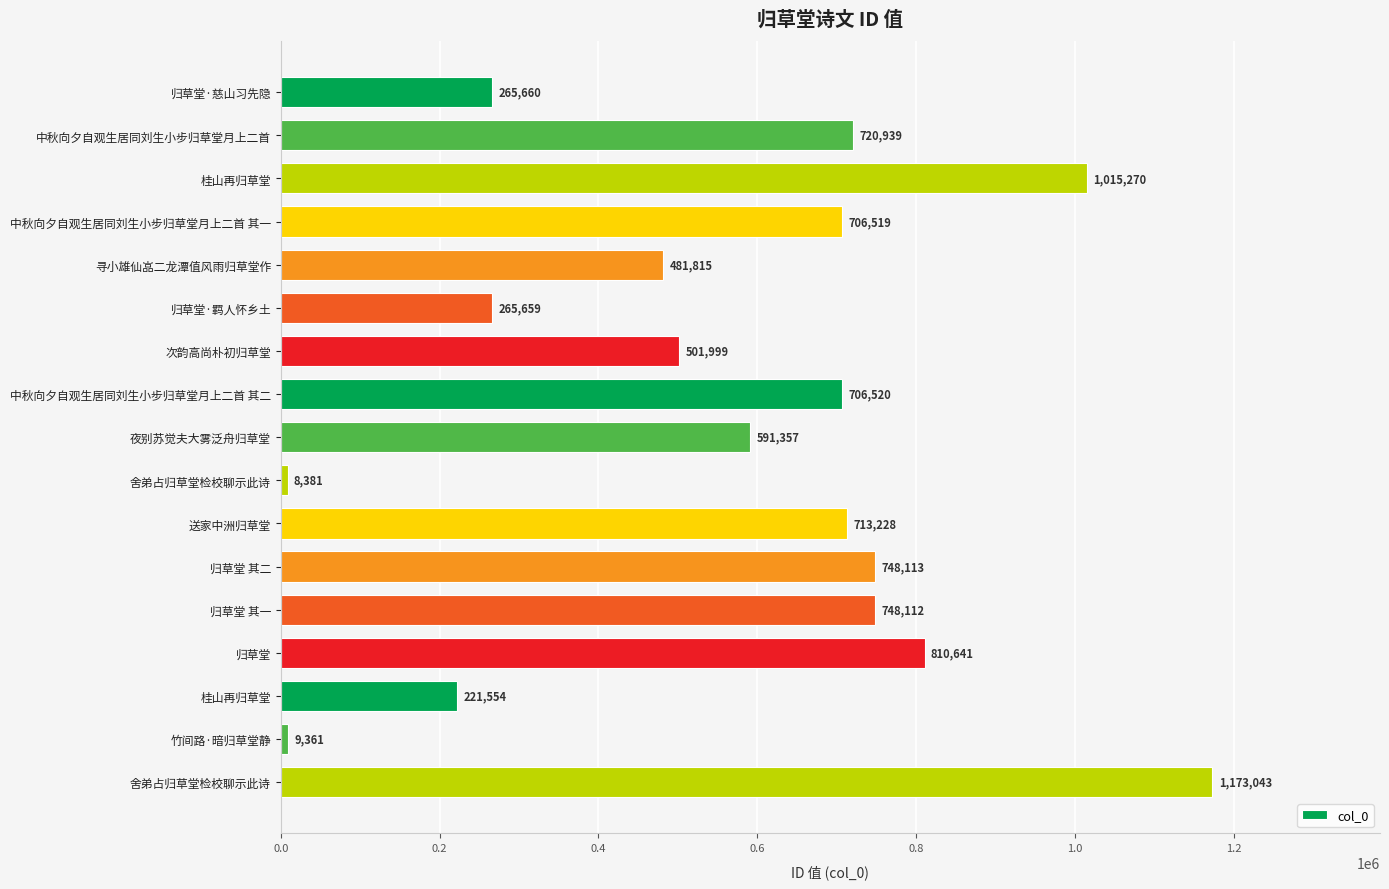

How many bars are there in total?

17